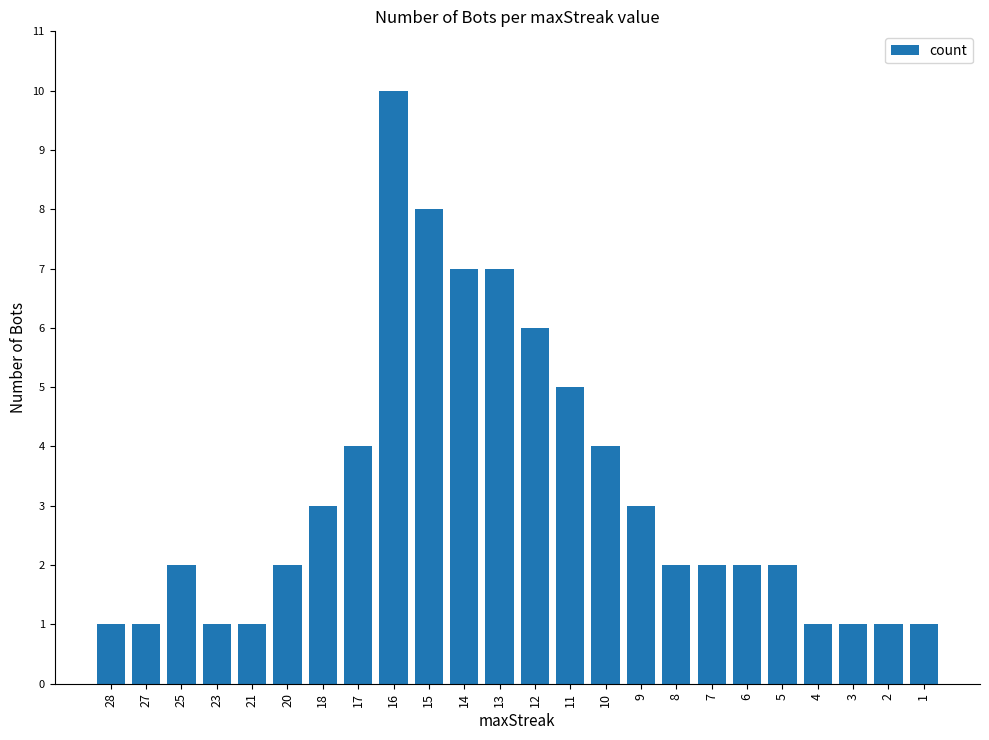

What is the value of the 23rd bar from the left?

1